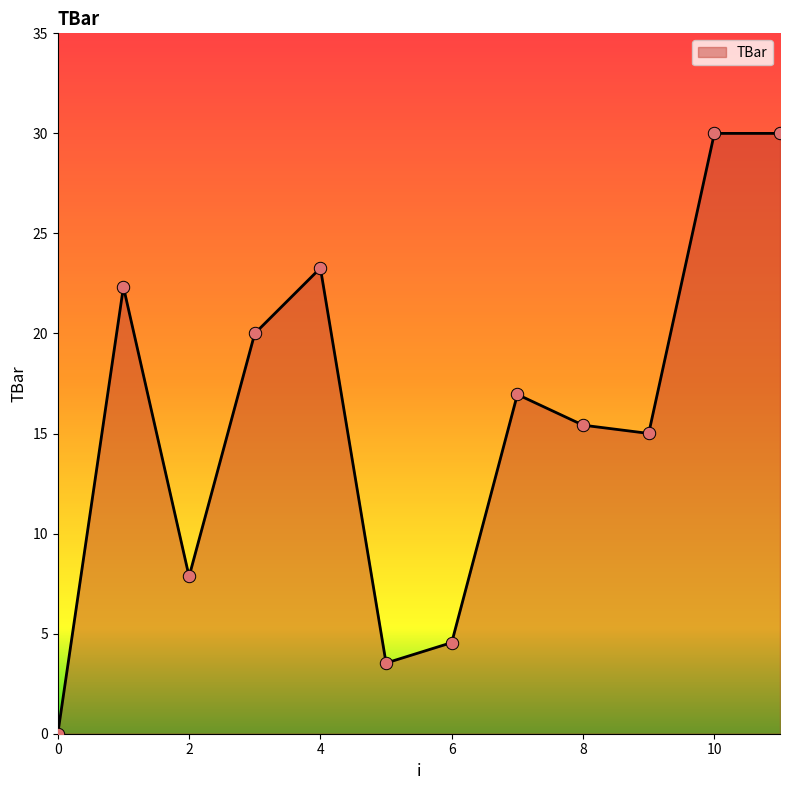

What is the difference between the maximum and minimum values?

30.0